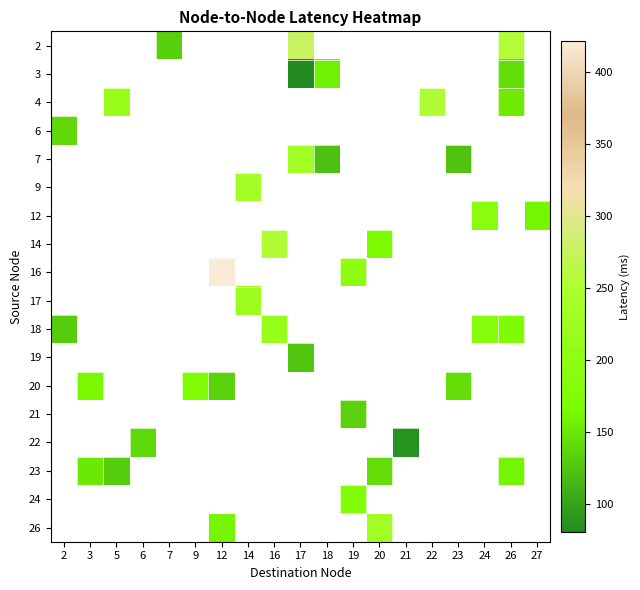

Is it true that 22 equals 51.8 at 6?

False